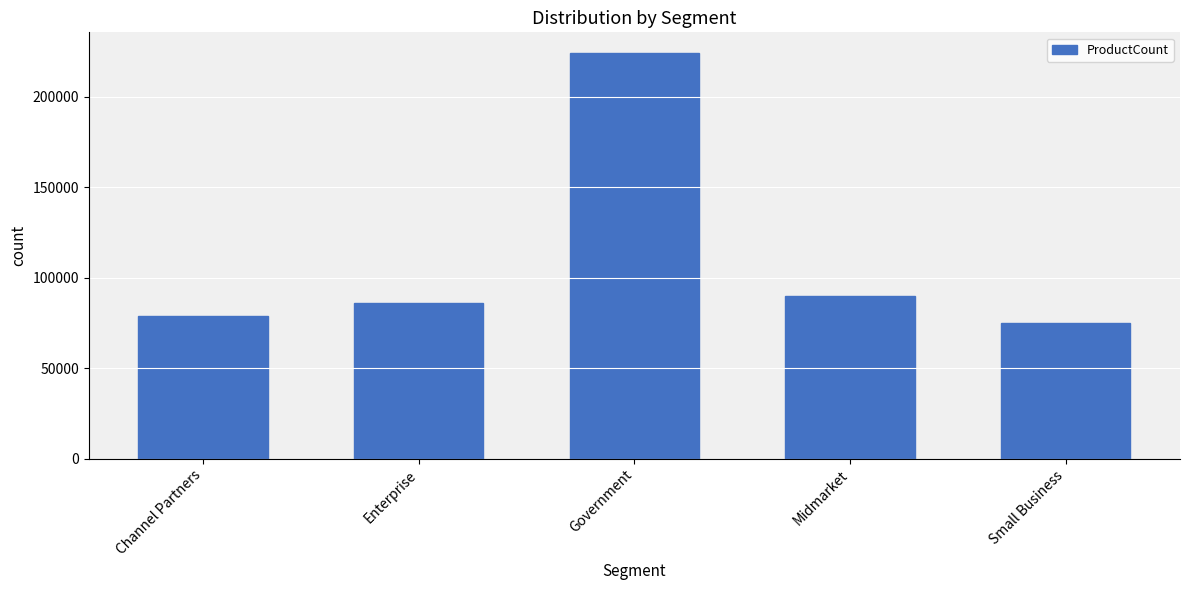

What is the average value?

110820.8